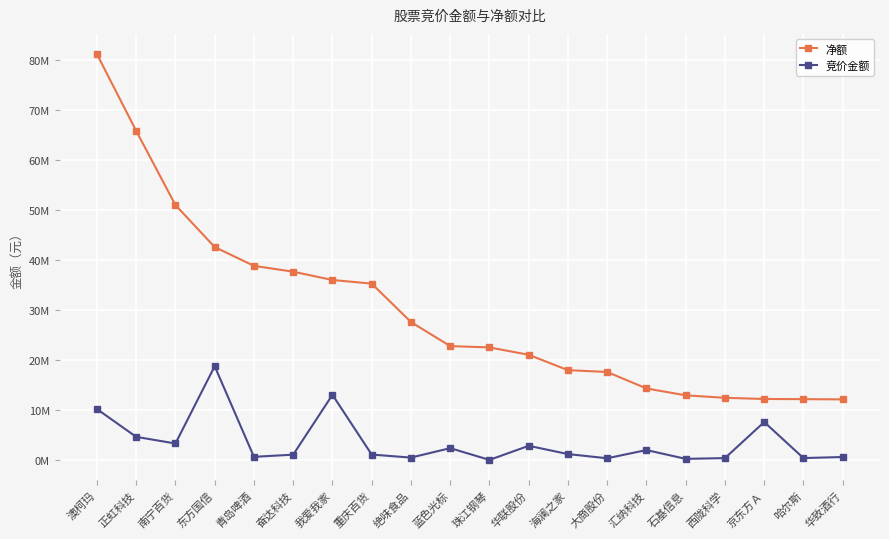

Rank the series at 汇纳科技 from highest to lowest value.

净额, 竞价金额